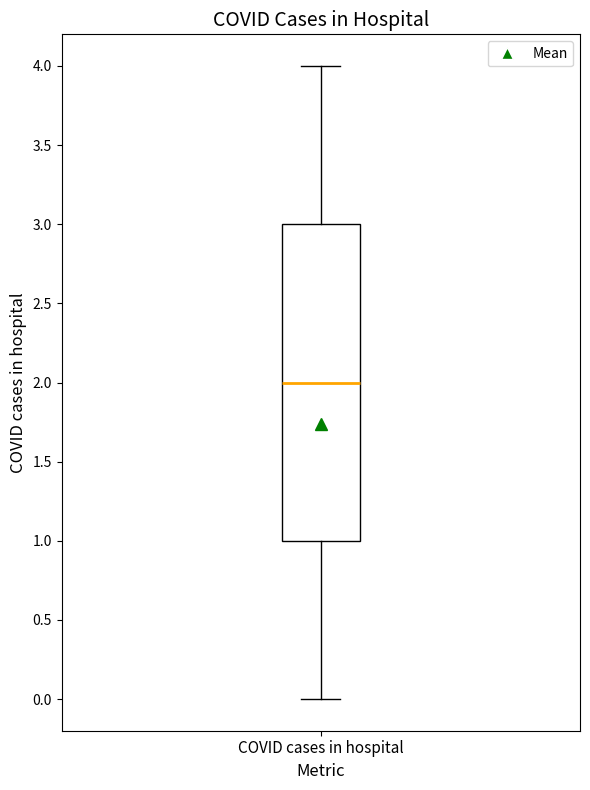

Where is the lower edge of the box for COVID cases in hospital on the y-axis? The values are not printed on the chart, so give them approximately, as read against the axis.

1